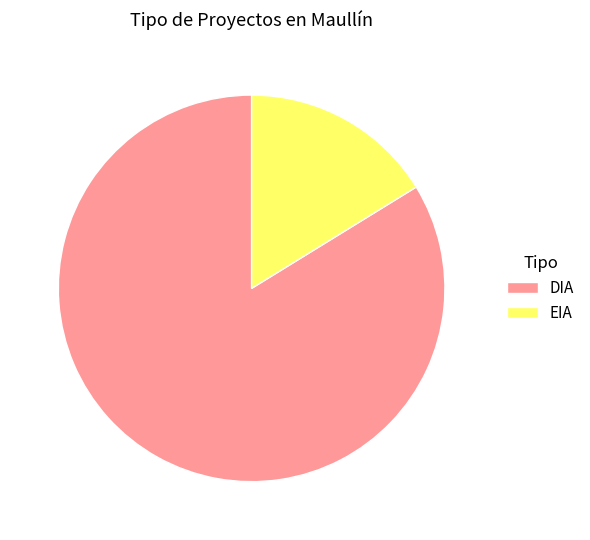

Is there any slice that represents more than half of the pie?

Yes